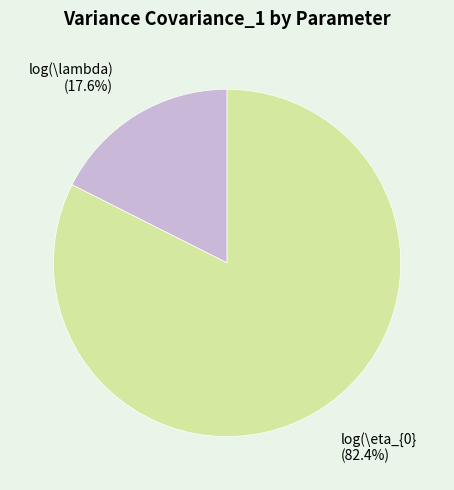

Does any single category account for the majority?

Yes